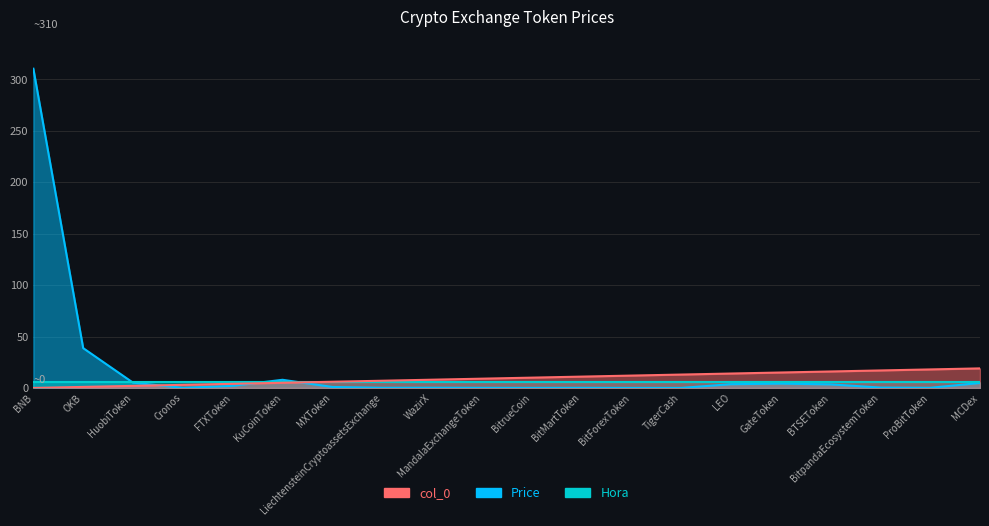

What is the sum of the Price values at TigerCash and HuobiToken?

5.1